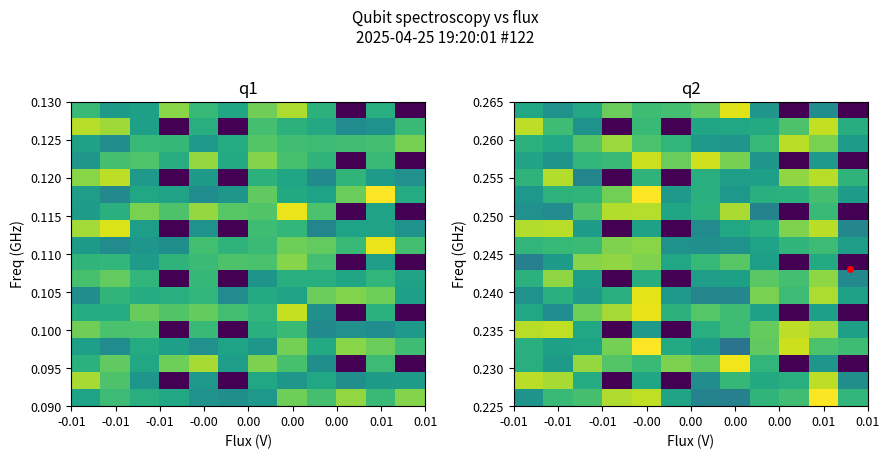

What is the difference between the highest and lowest values at 0.00?

620.4